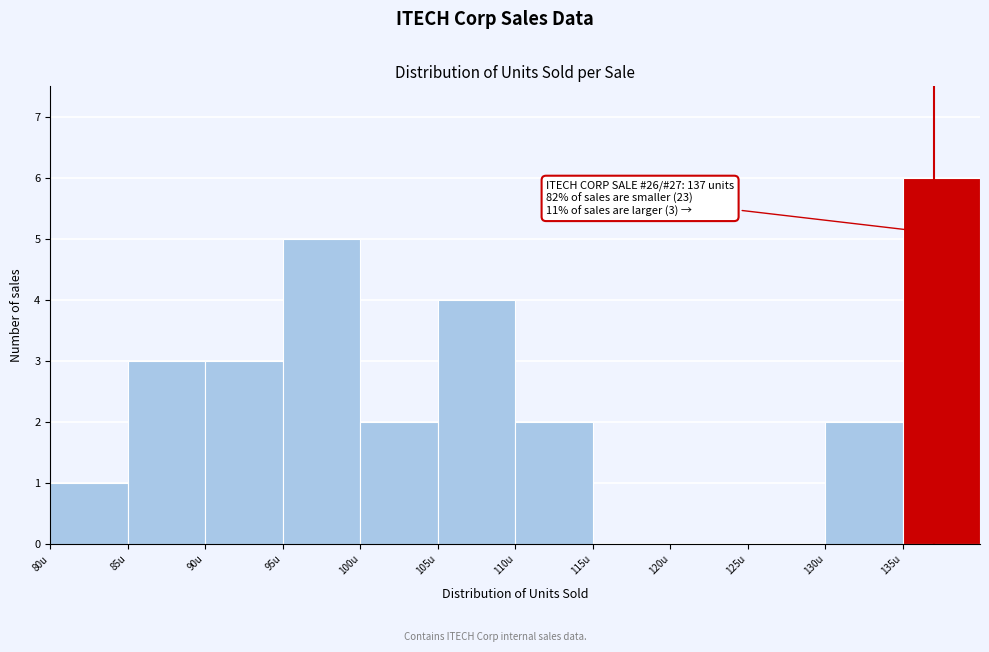

Which range on the x-axis has the tallest bar?

135 to 140